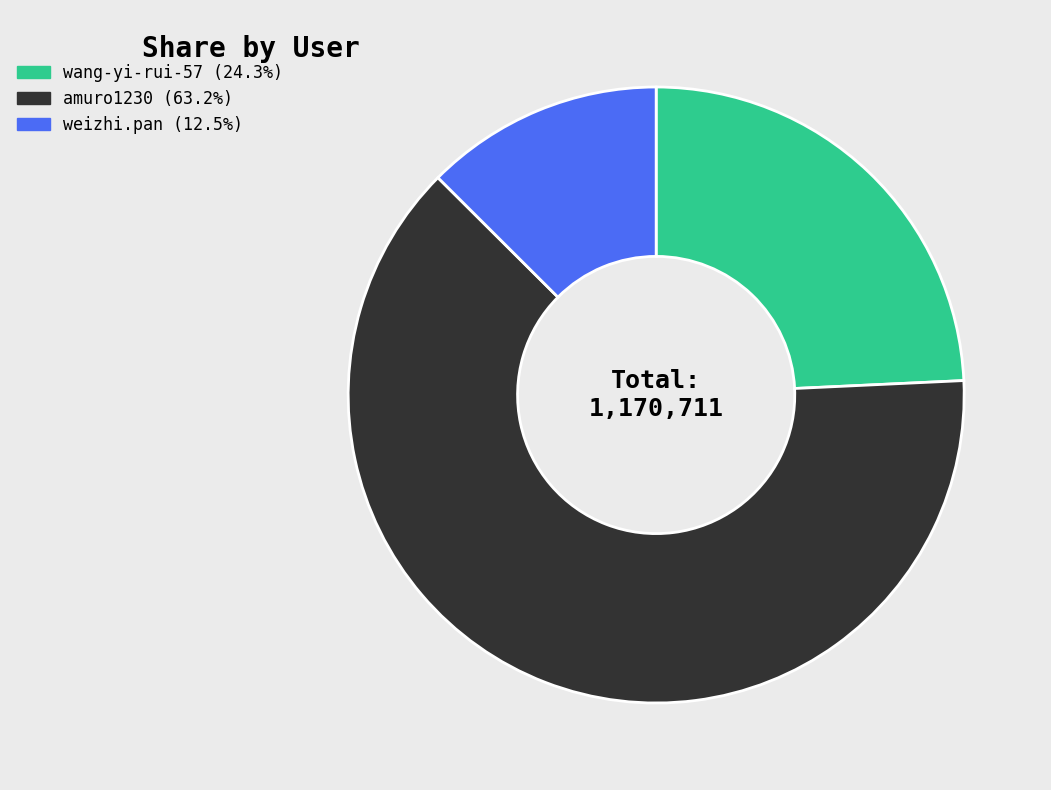

True or false: weizhi.pan accounts for 26% of the total.

False